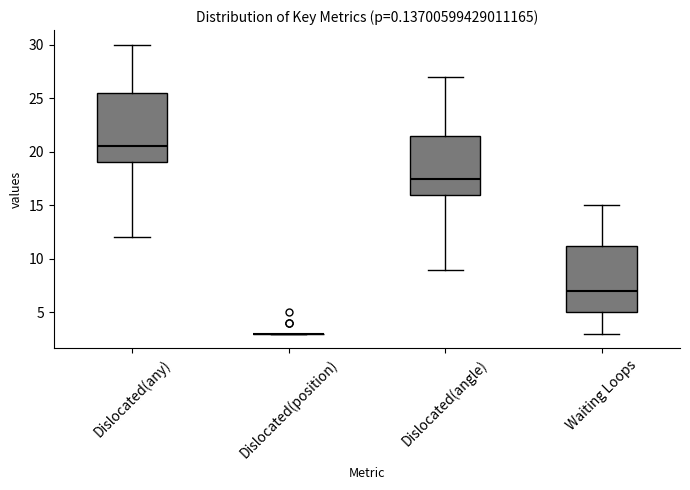

Where does the median line of the box for Waiting Loops sit on the y-axis? The values are not printed on the chart, so give them approximately, as read against the axis.

7.0